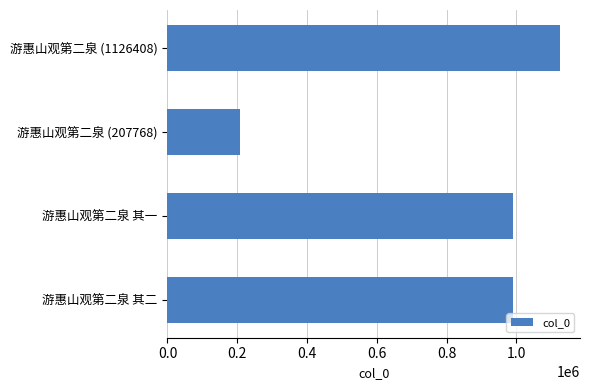

What is the label of the 2nd bar from the top?

游惠山观第二泉 (207768)